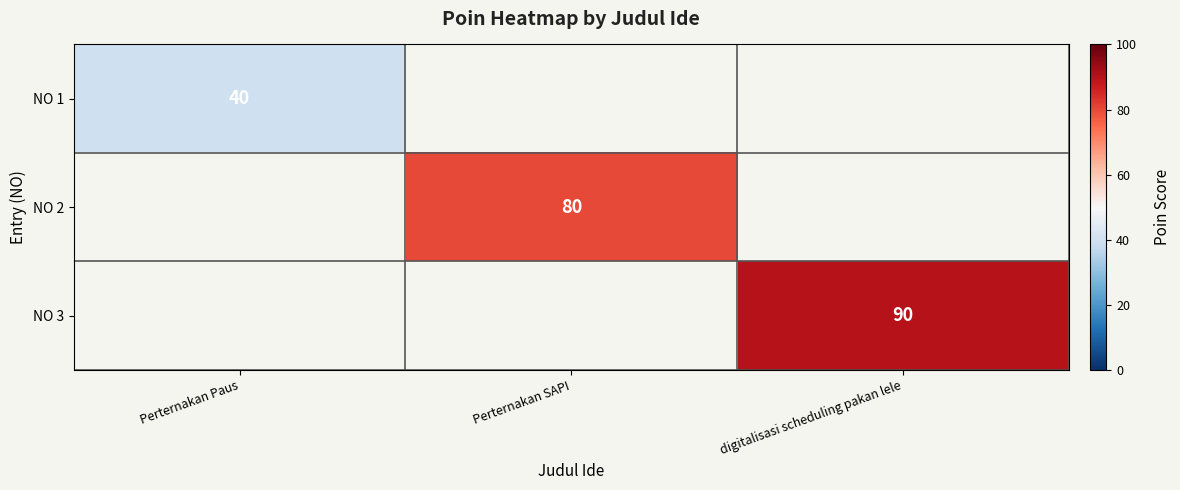

True or false: NO 2 has a value of 80 at Perternakan SAPI.

True